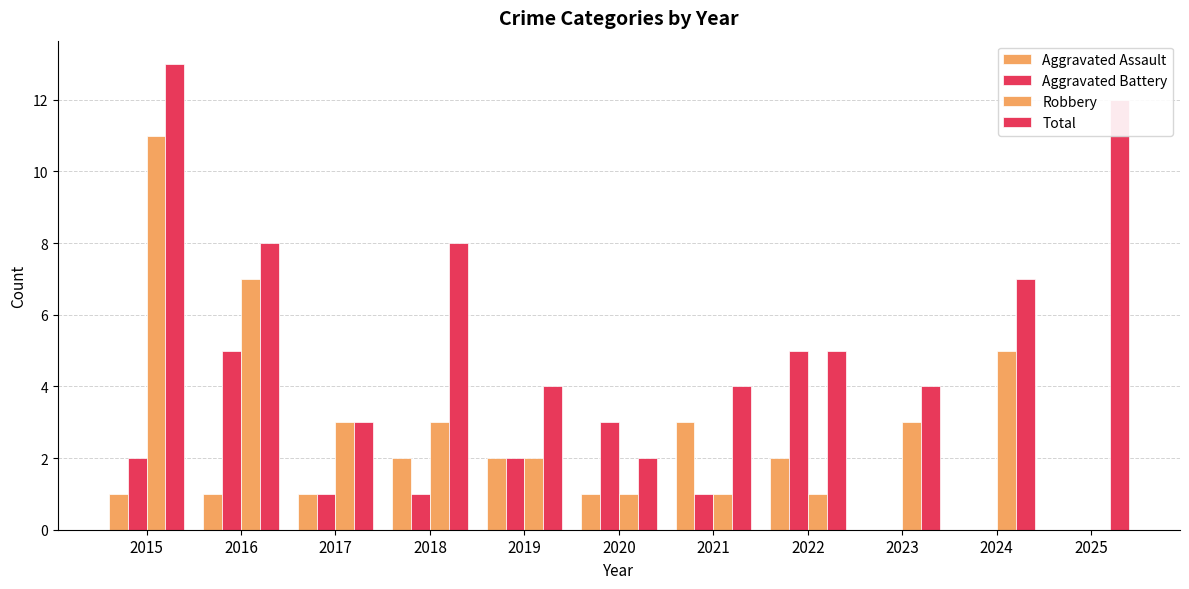

Count the number of data series in this chart.

4